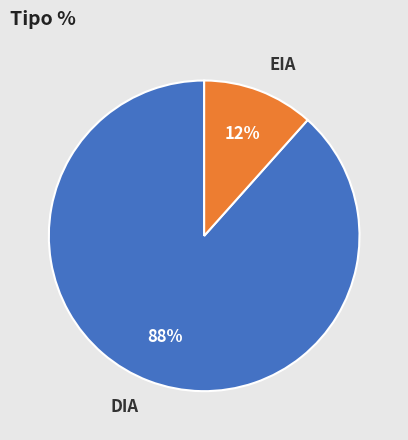

How many segments does this pie chart have?

2